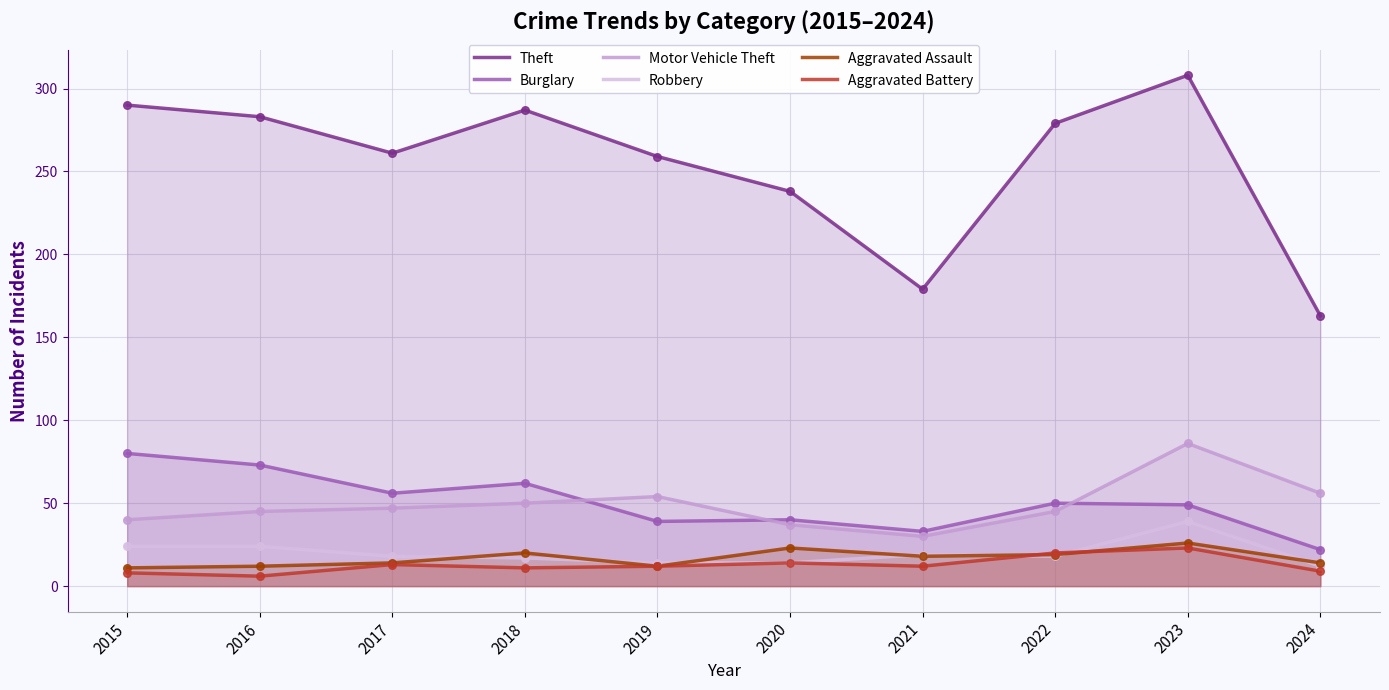

What is the total value across all series at 2024?

276